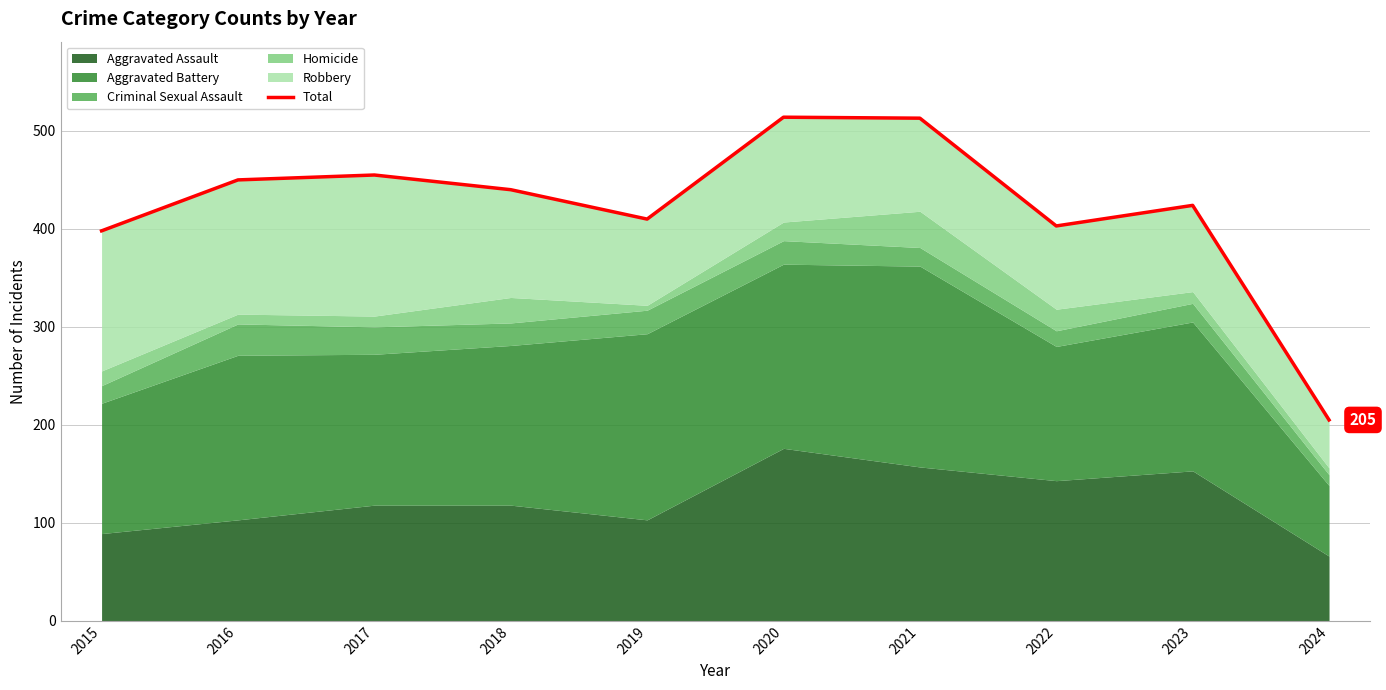

The chart shows a value of 592 at 2018. True or false?

False